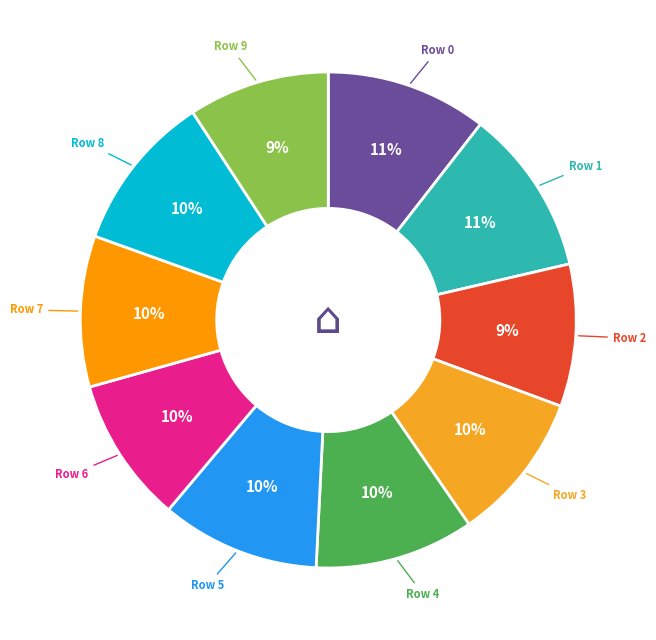

The Row 5 slice represents 24% of the pie. True or false?

False